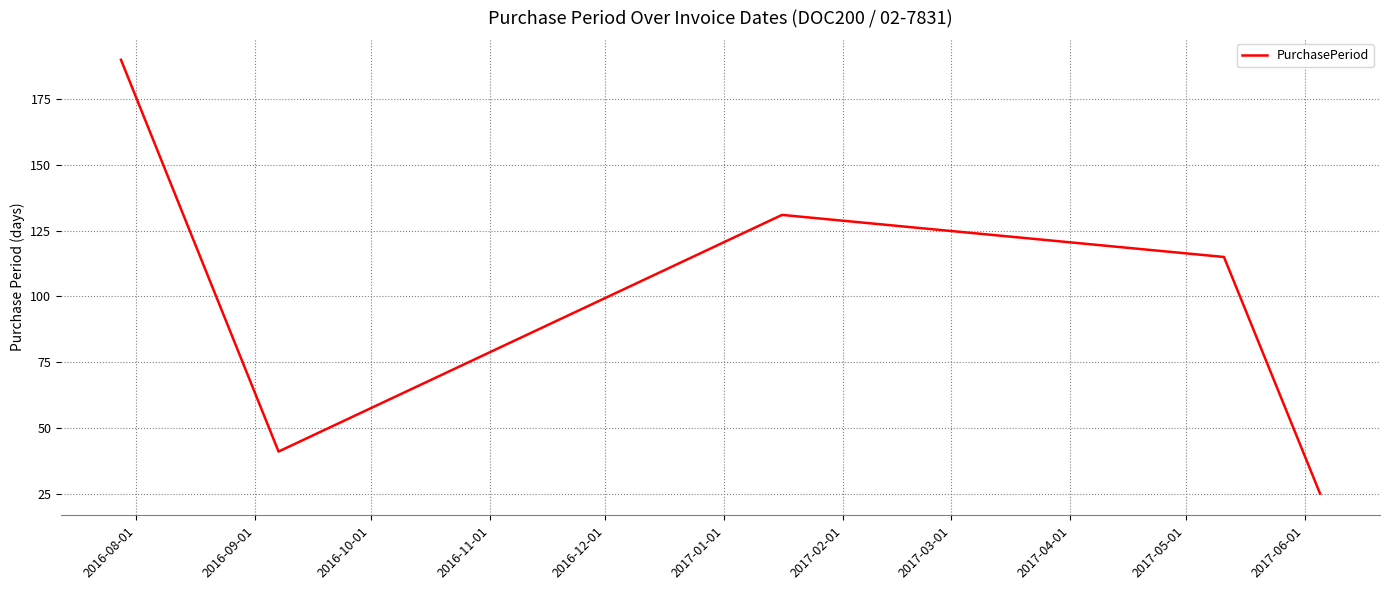

What is the average value?

100